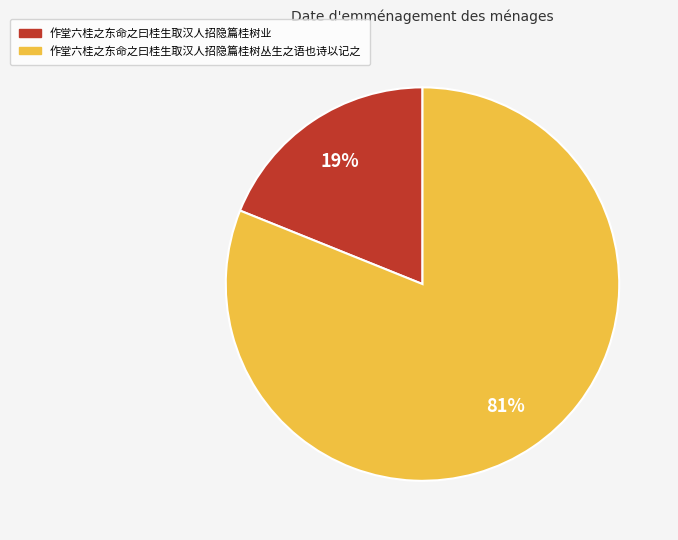

The 作堂六桂之东命之曰桂生取汉人招隐篇桂树丛生之语也诗以记之 slice represents 81% of the pie. True or false?

True